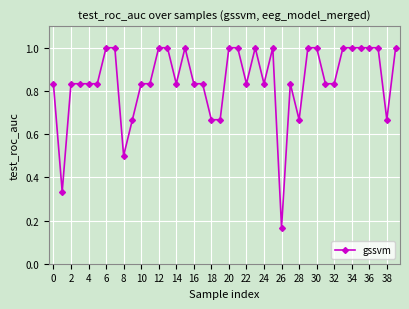

True or false: the data has more than 0 interior local peaks.

True